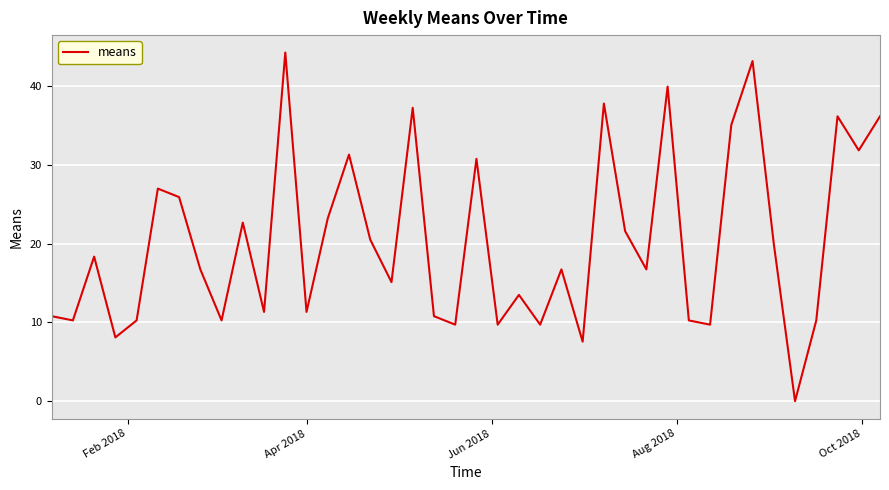

What is the greatest value displayed?

44.3